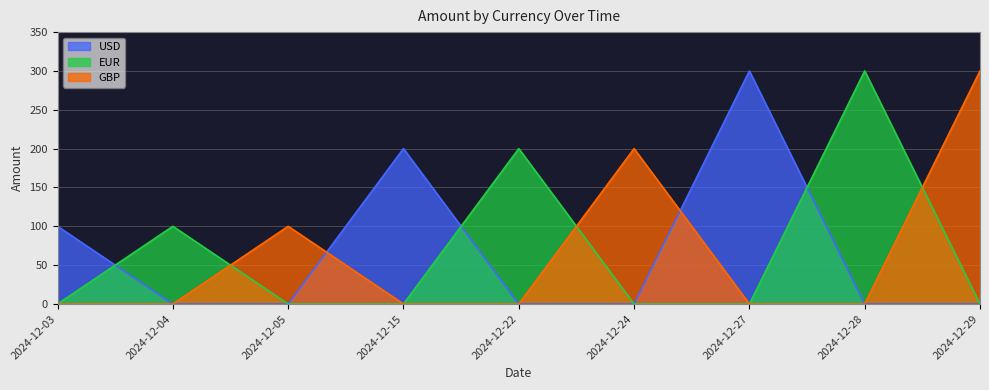

What is the total value across all series at 2024-12-29?

300